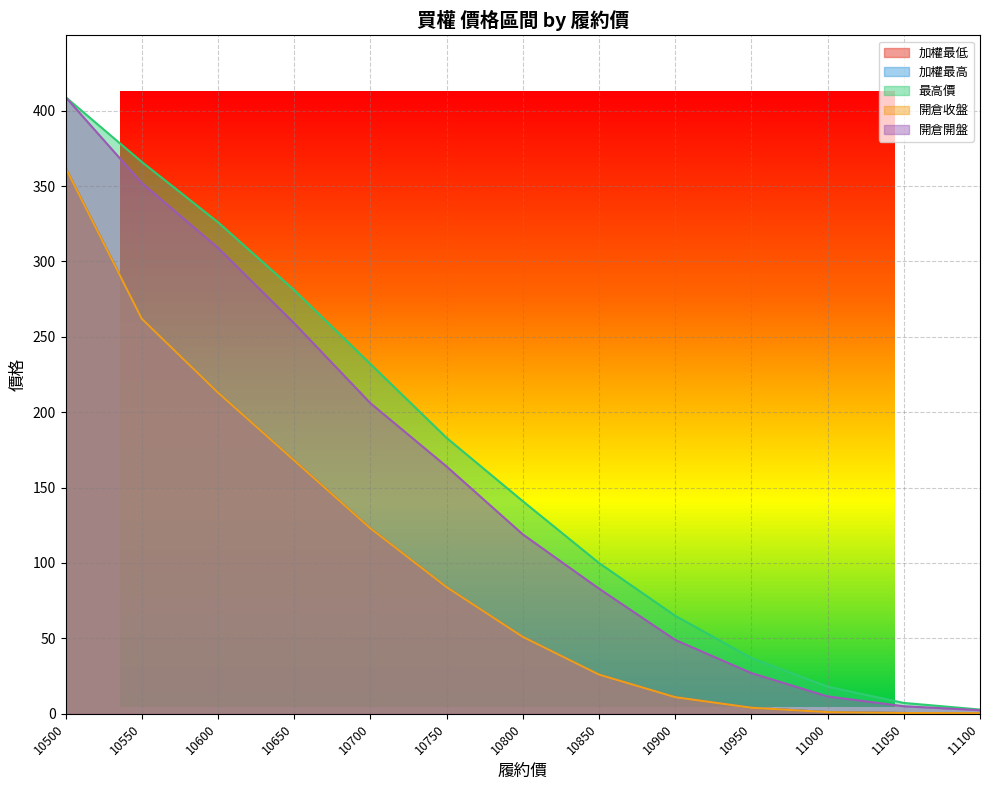

Which category has the highest value in the 開倉收盤 series?

10500